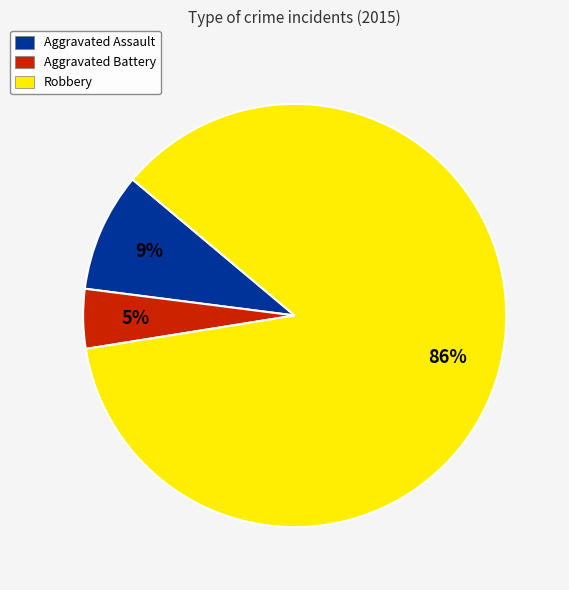

Combined, do Aggravated Battery and Robbery account for over 50%?

Yes